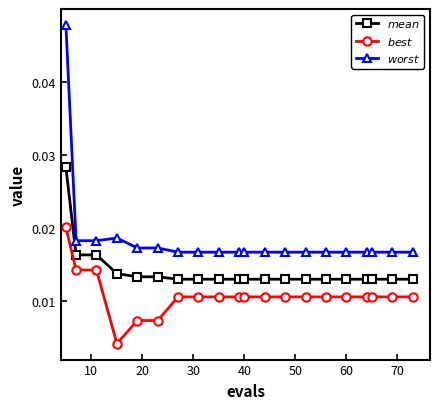

At how many categories does at least one series exceed 0?

20